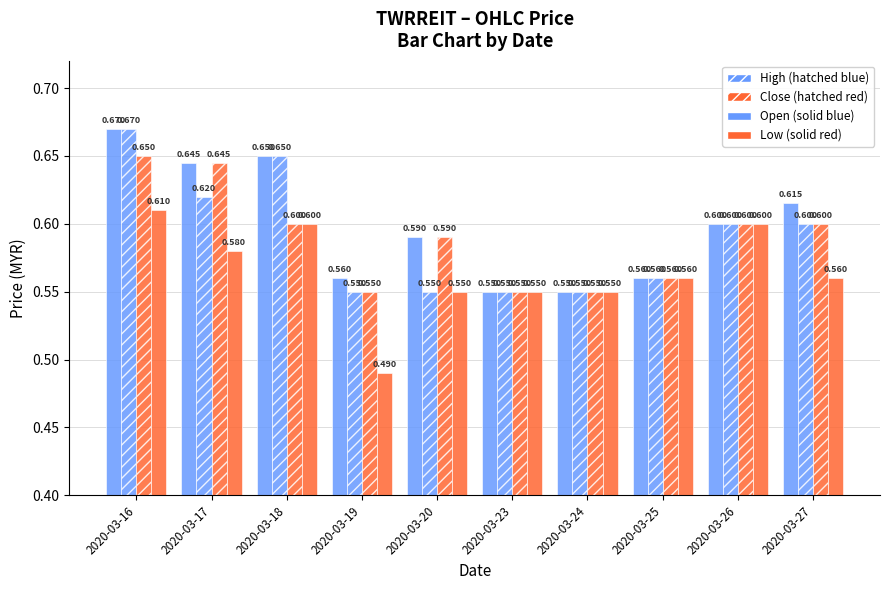

How many categories are shown in the chart?

10